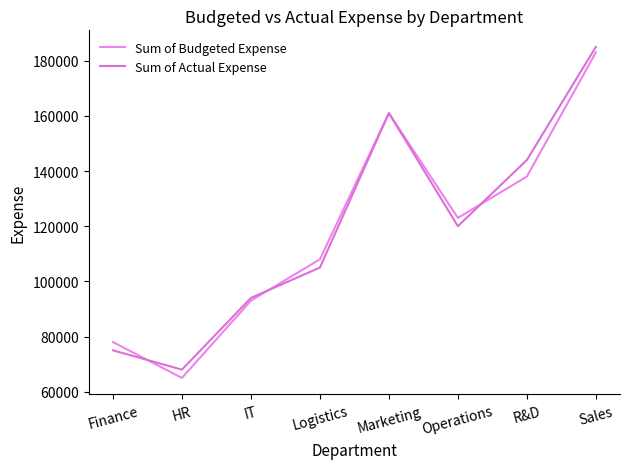

What is the difference between the maximum and minimum values in the Sum of Budgeted Expense series?

118000